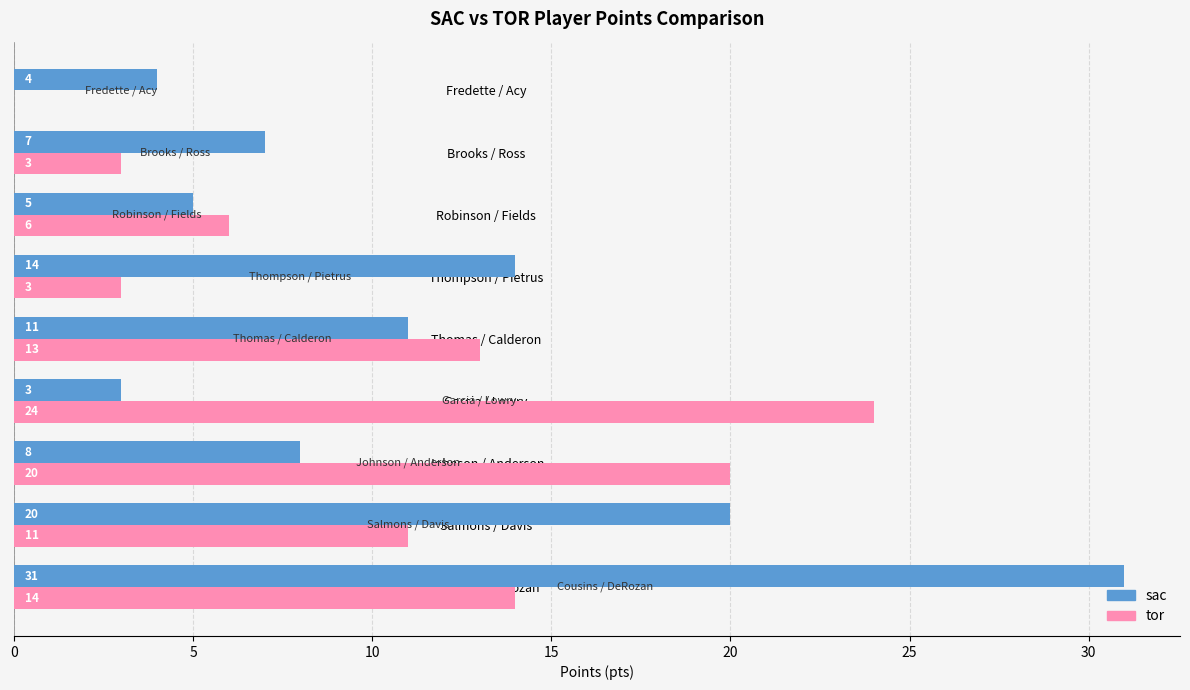

What are all the series names shown in the legend?

sac, tor